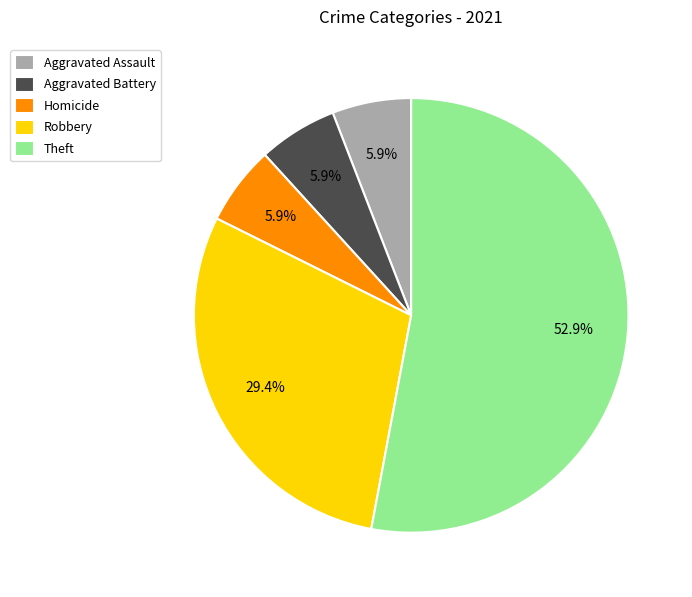

To the nearest percent, what is the combined percentage of Theft and Aggravated Battery?

59%